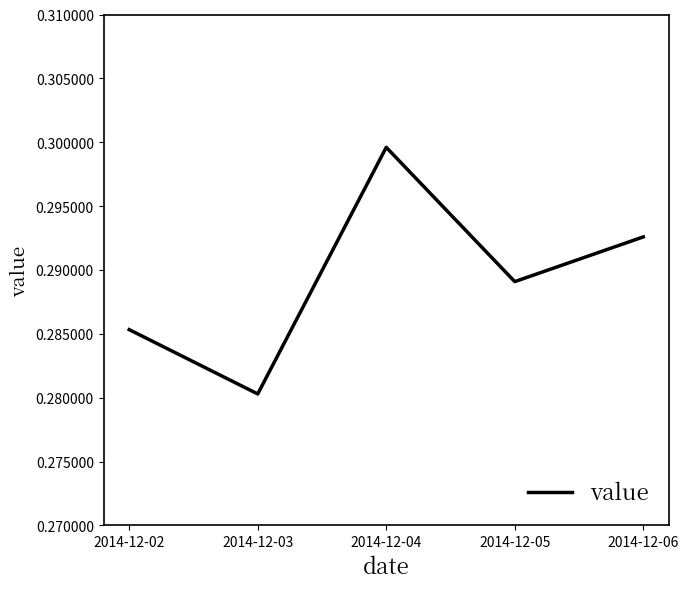

Where is the data nearest to the value 0?

2014-12-03